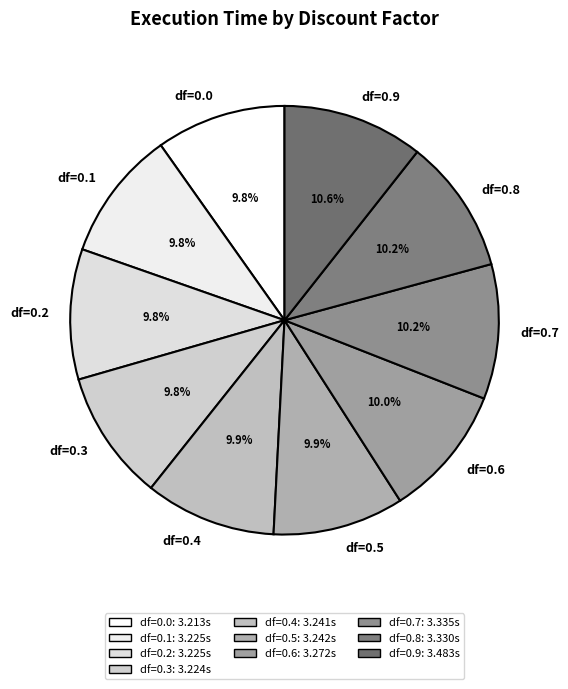

How many segments does this pie chart have?

10